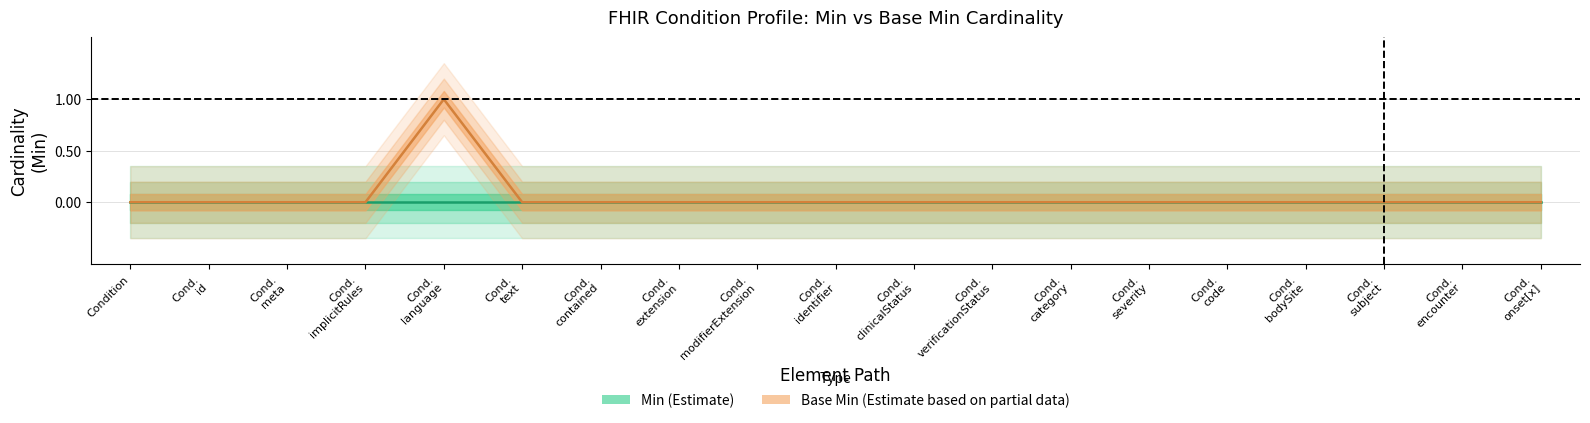

What is the greatest value displayed?

1